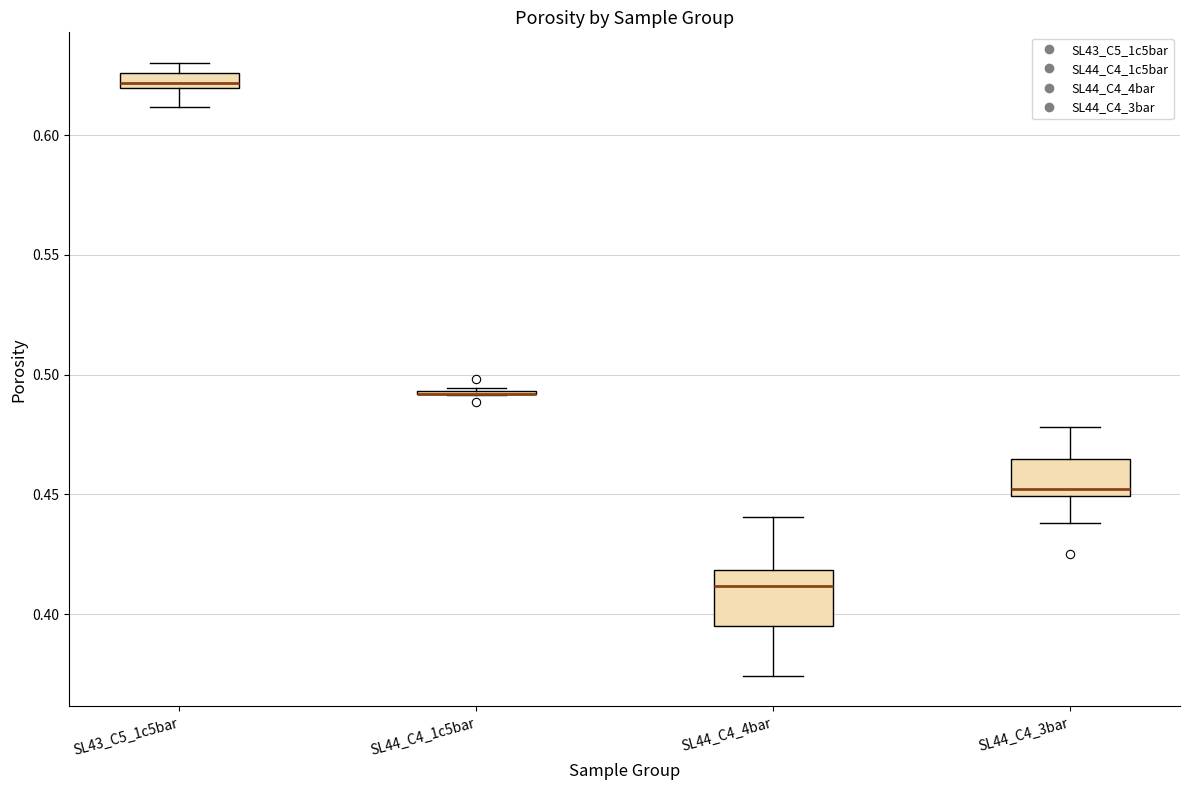

Where does the lower whisker of the box for SL43_C5_1c5bar end on the y-axis? The values are not printed on the chart, so give them approximately, as read against the axis.

0.610